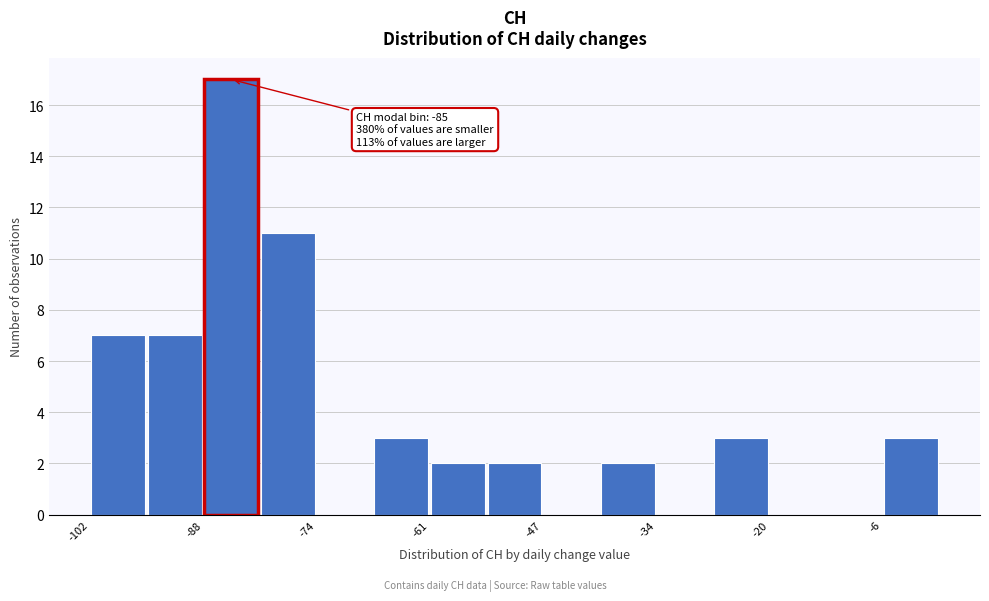

Around what value on the x-axis is the tallest bar? Give the approximate position of its centre, as read against the axis.

-84